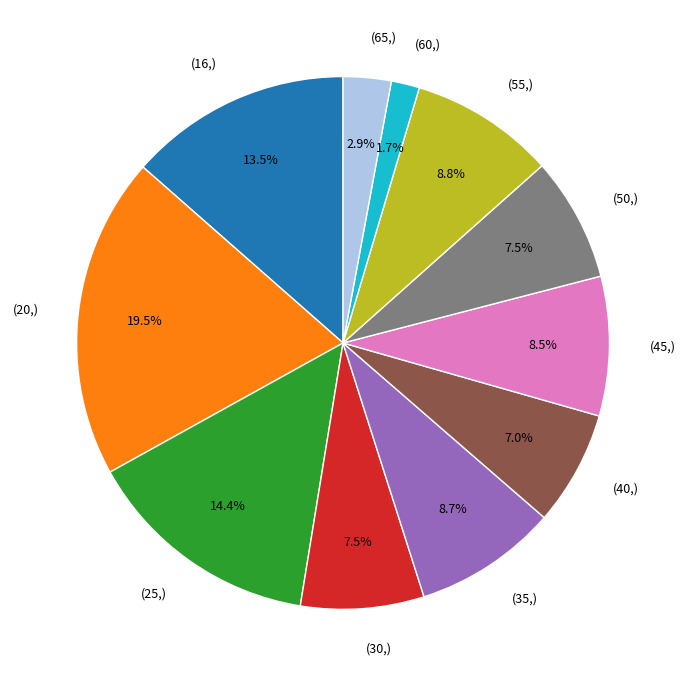

Is there any slice that represents more than half of the pie?

No